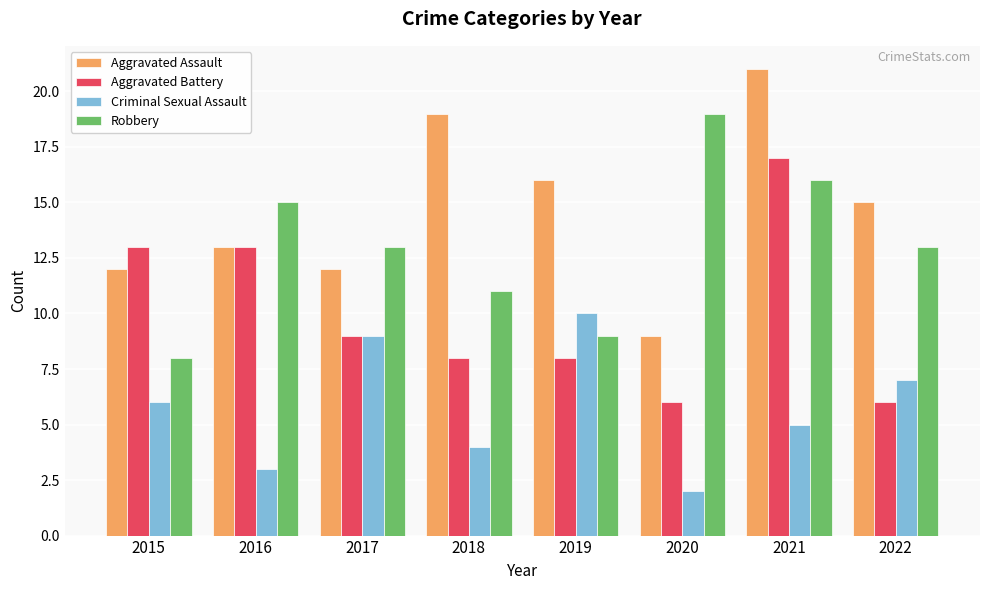

What is the sum of all Criminal Sexual Assault values?

46